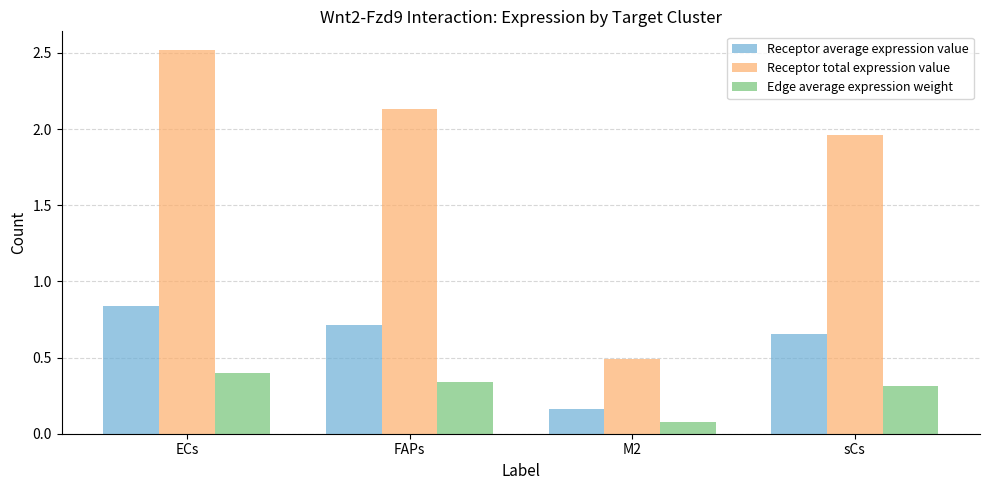

Is it true that Receptor total expression value equals 0.5 at M2?

True